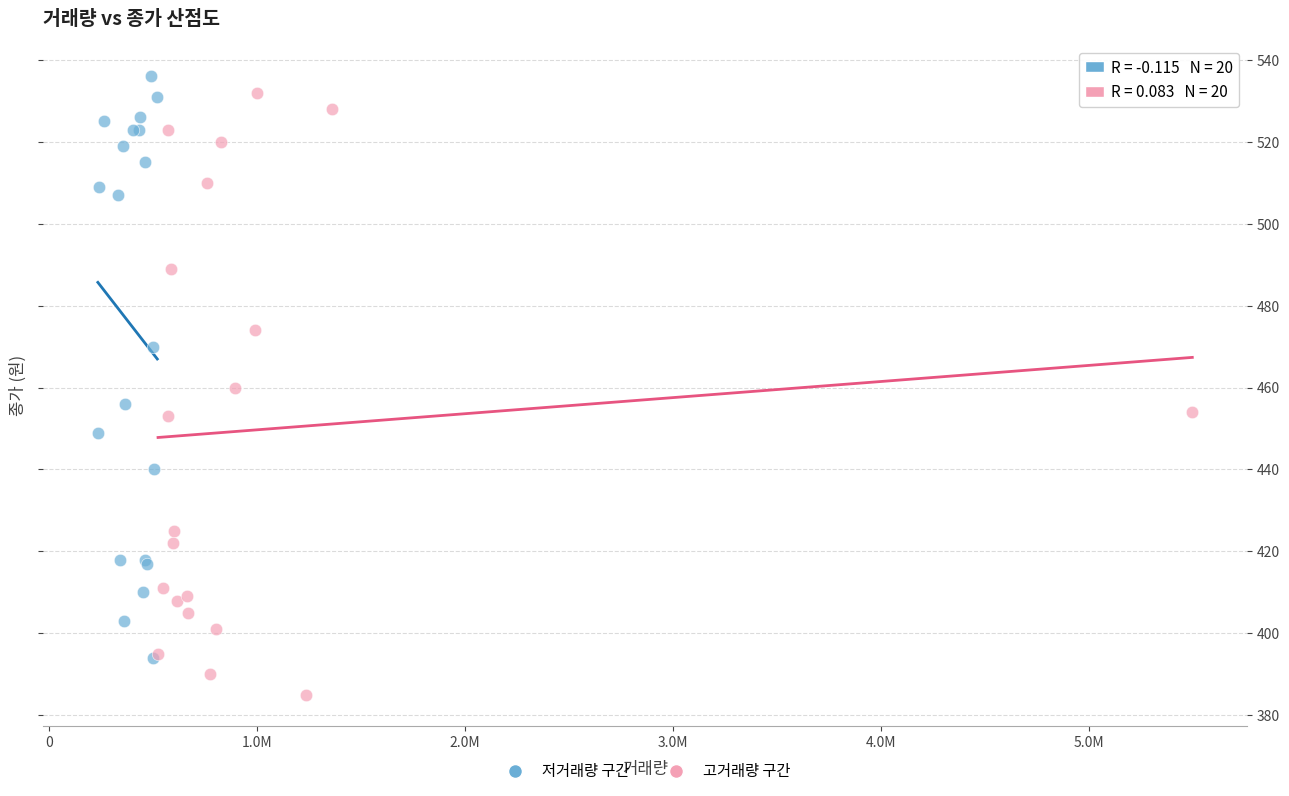

Which series has the widest spread of Y values?

고거래량 구간